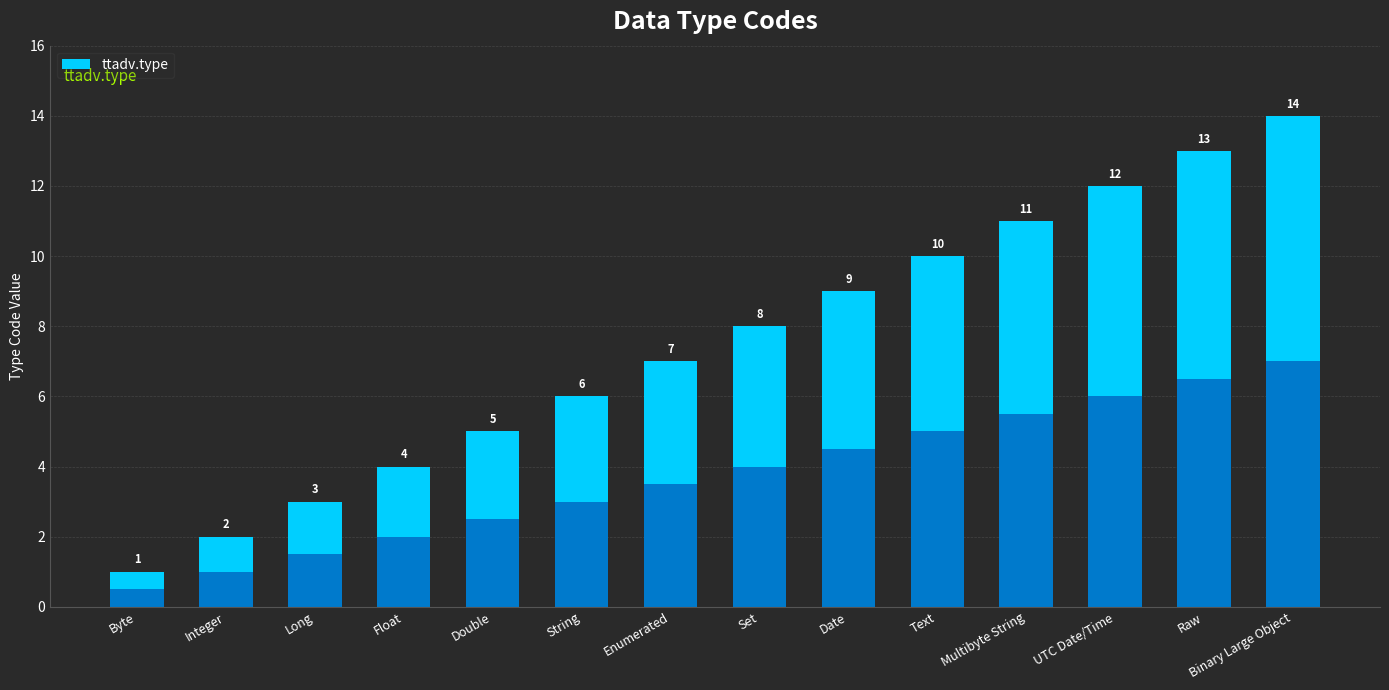

What is the difference between the values at String and UTC Date/Time?

6